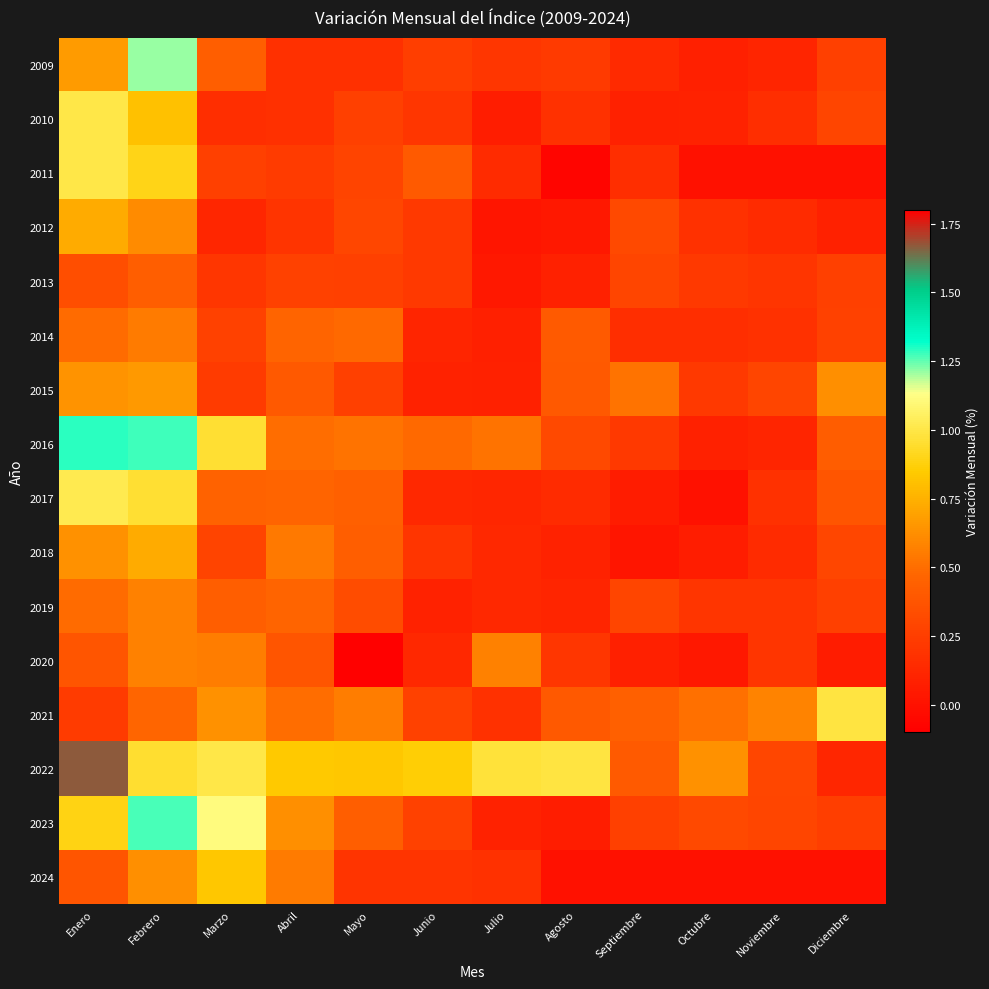

How many distinct data groups are displayed?

16